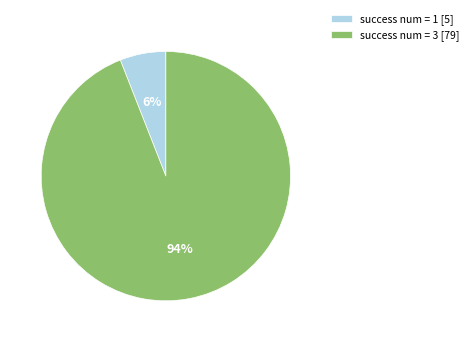

How many slices are in this pie chart?

2